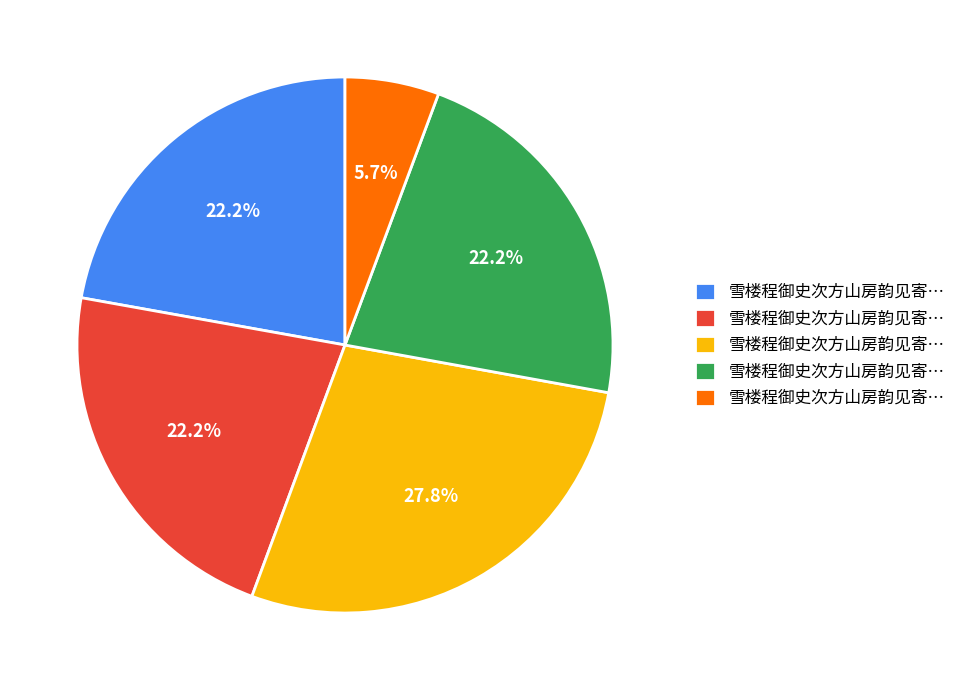

To the nearest percent, what is the difference between the largest and smallest slice percentages?

22%